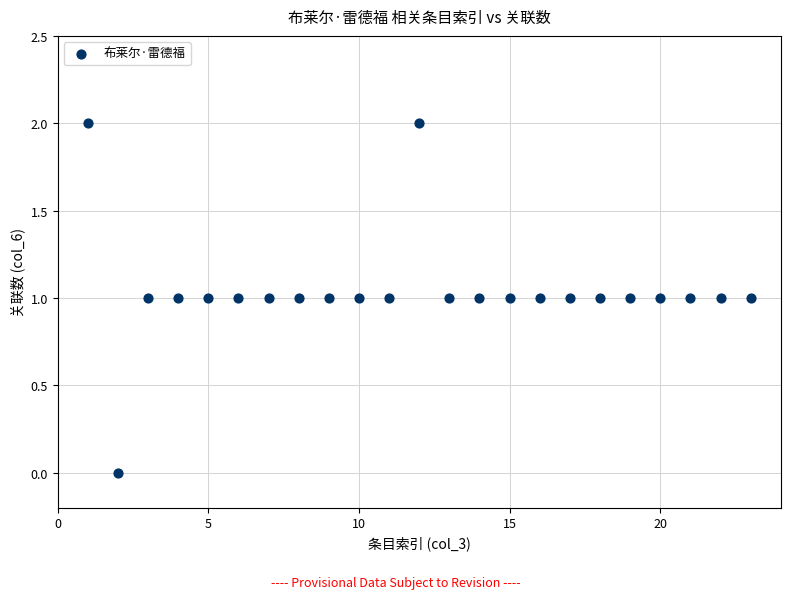

What is the range of X values (max minus min)?

22